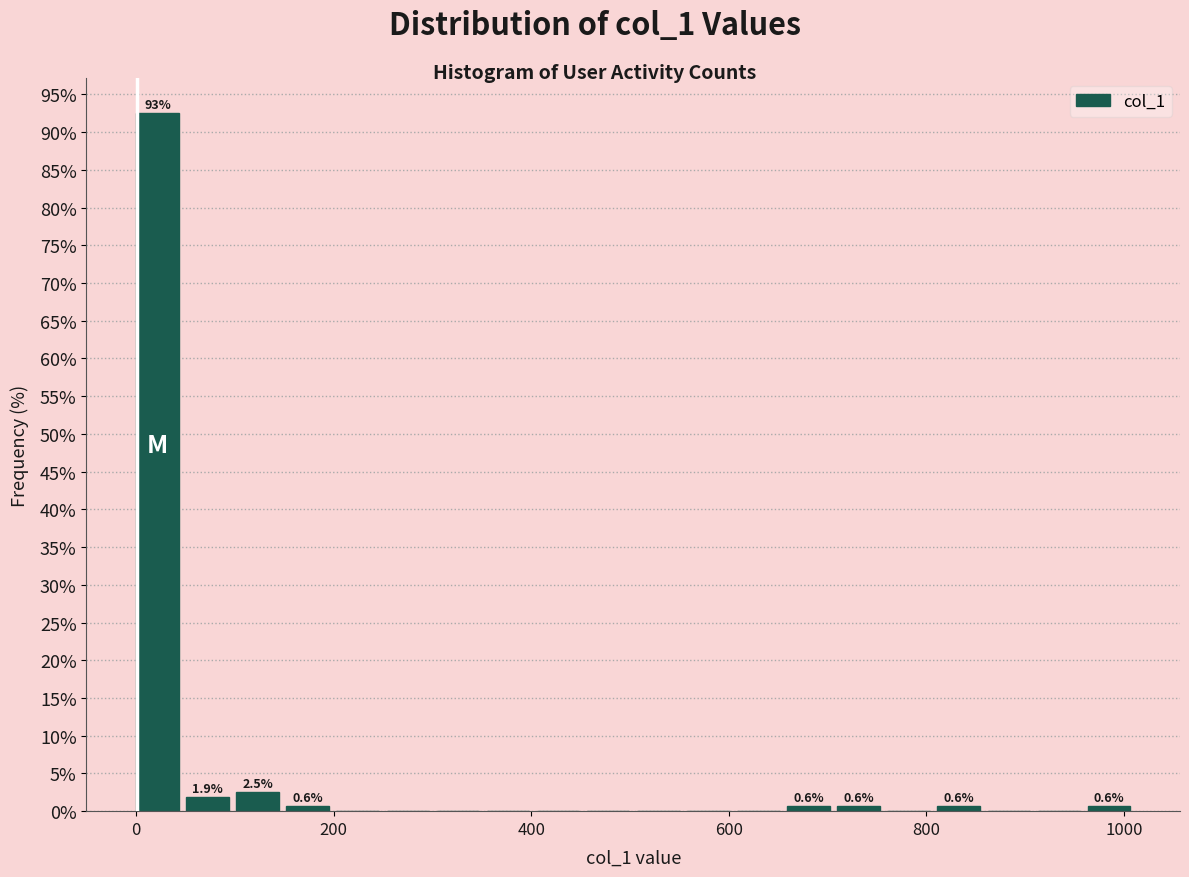

Read against the x-axis, roughly where is the centre of the tallest bar?

20